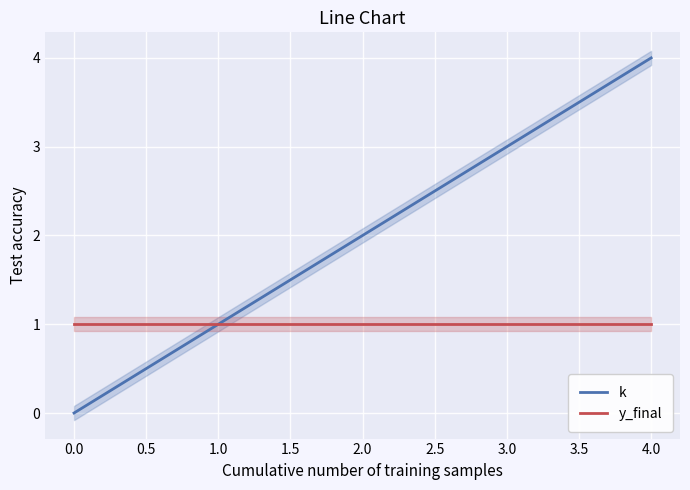

True or false: y_final has a value of 0 at 3.0.

False